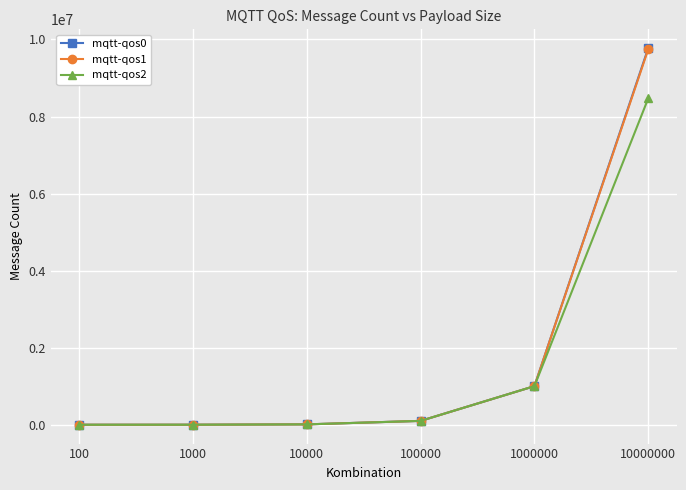

What is the maximum value shown in the chart?

9774875.0